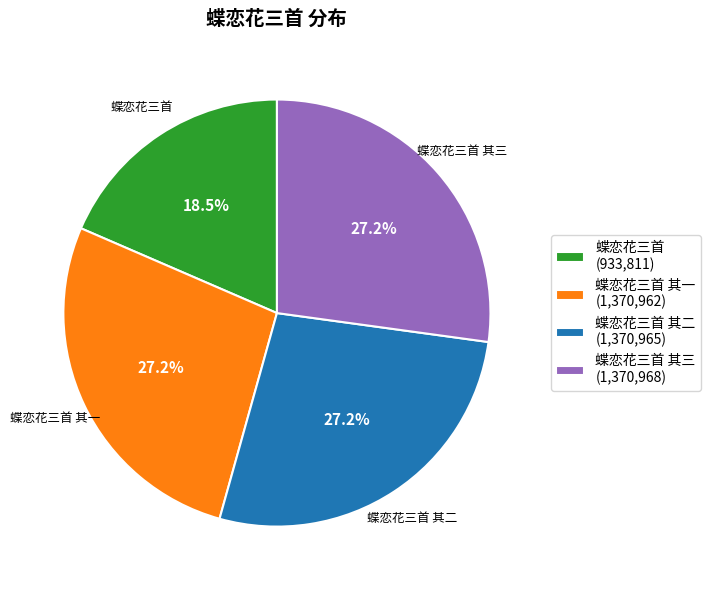

How much of the chart is everything except 蝶恋花三首 其三 (1,370,968)?

72.8%